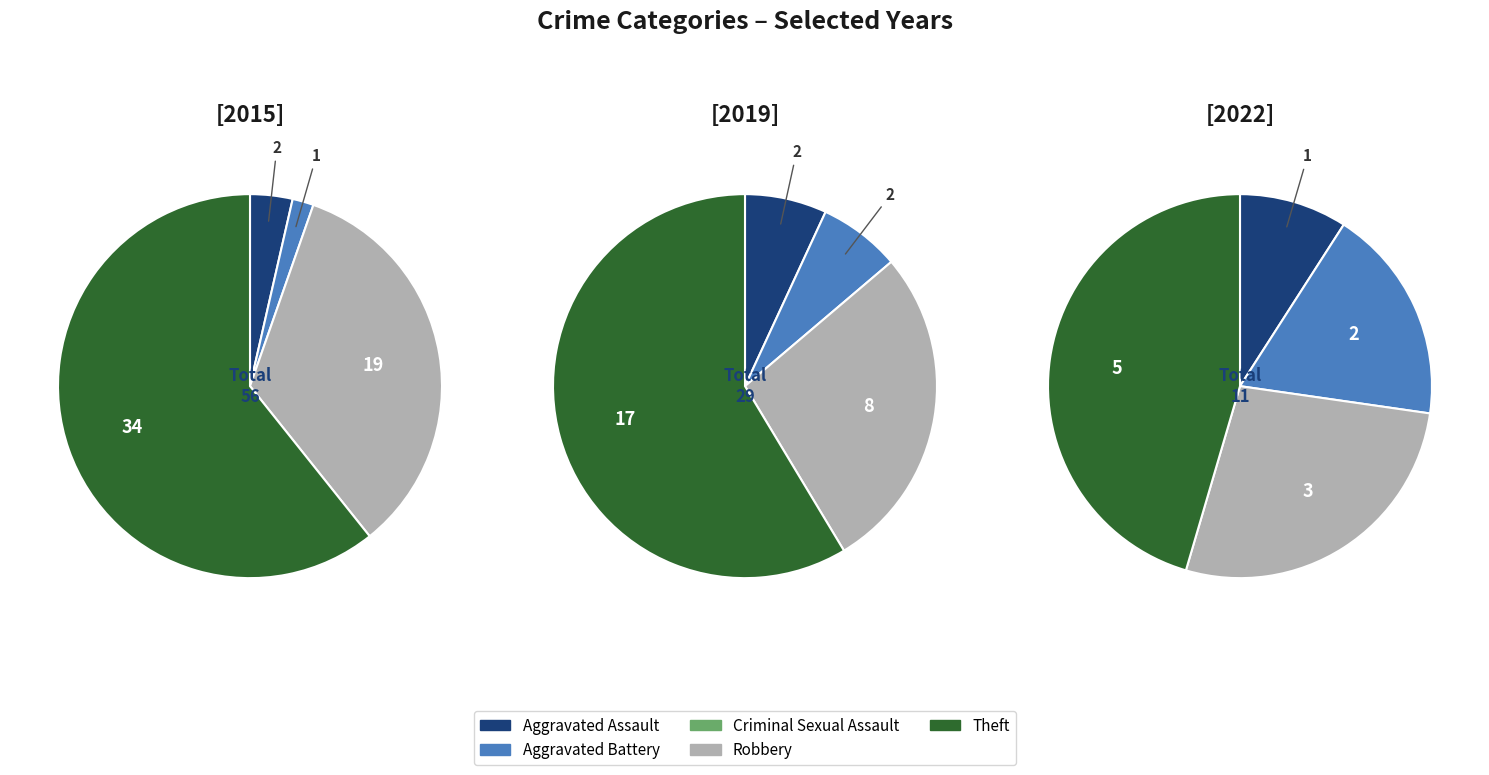

Combined, do Aggravated Battery and Aggravated Assault account for over 50%?

No